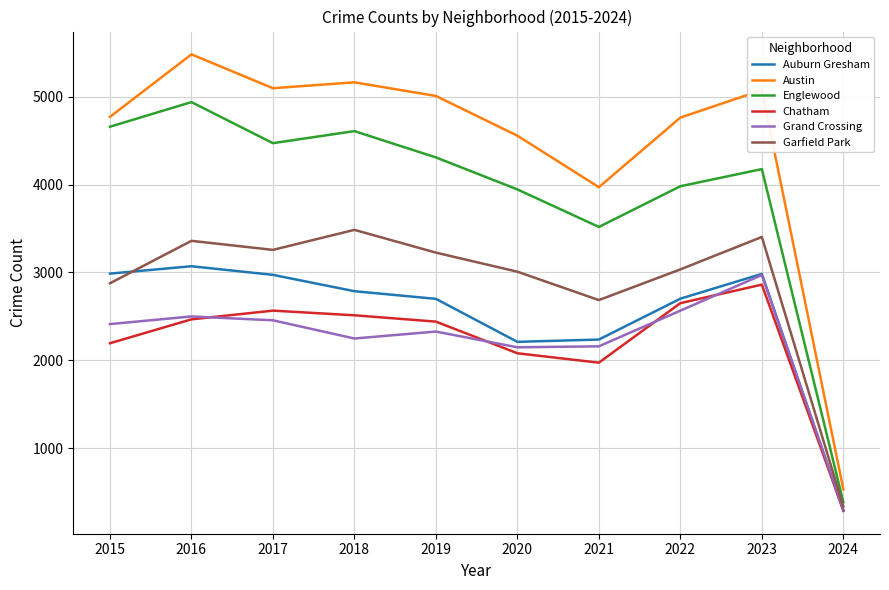

What is the total value across all series at 2016?

21817